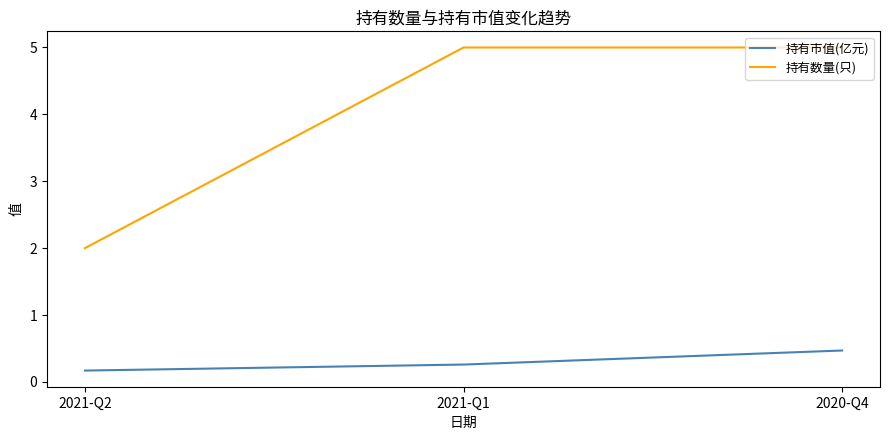

Which series has the largest total across all categories?

持有数量(只)